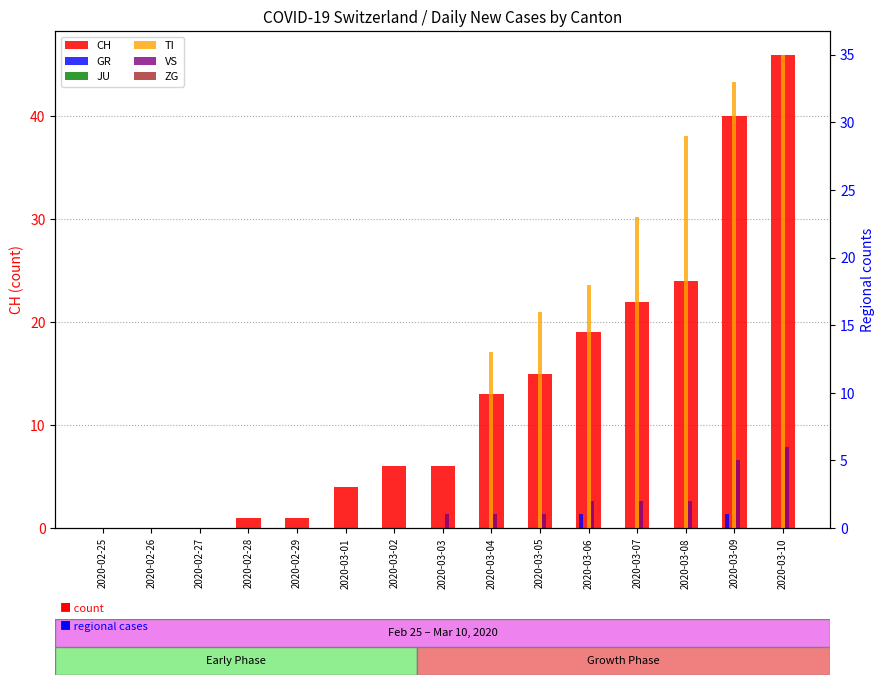

What position from the right is 2020-02-29?

11